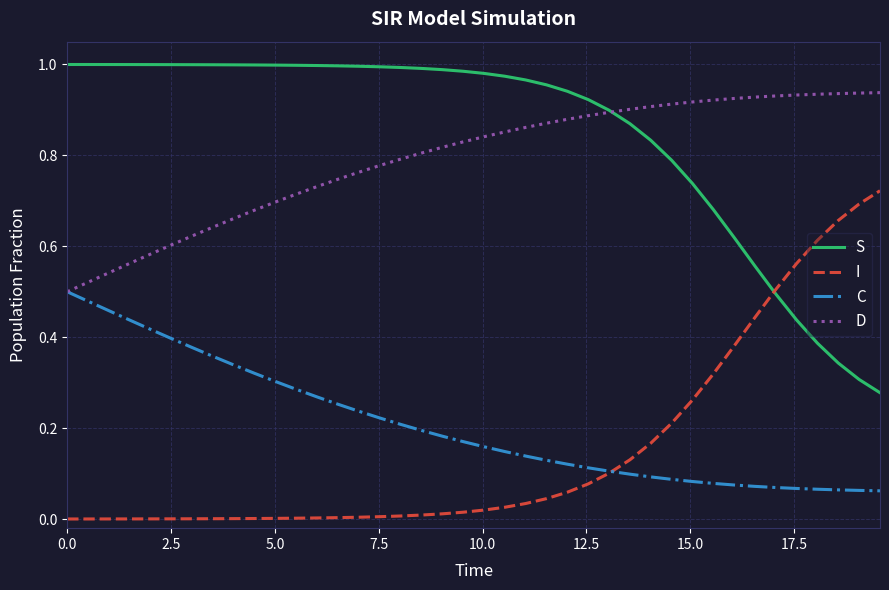

List the series in order of their peak value, lowest first.

C, I, D, S